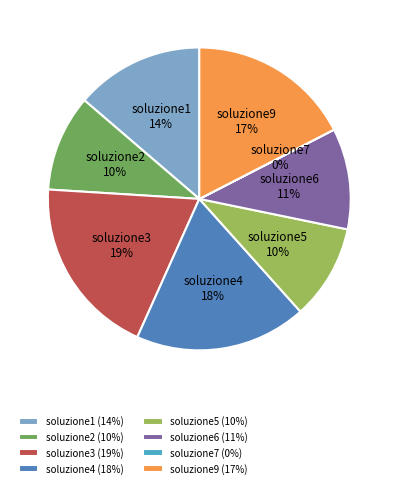

Combined, do soluzione5 and soluzione6 account for over 50%?

No